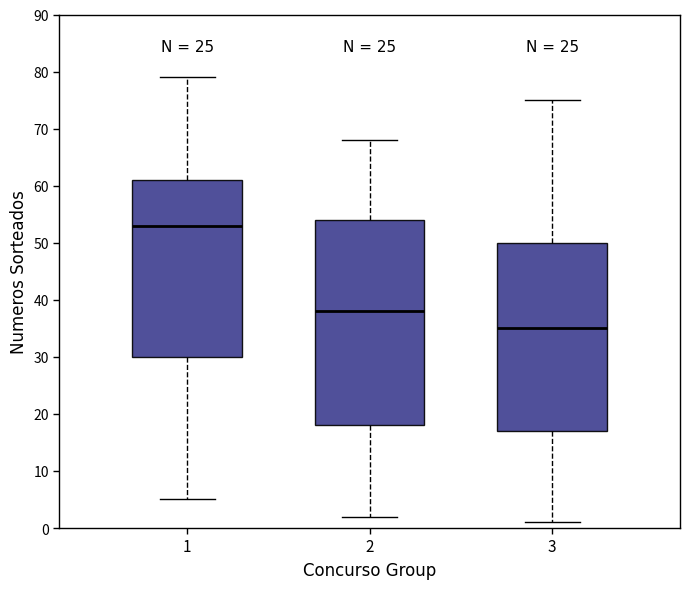

Which box's median line is the lowest?

3